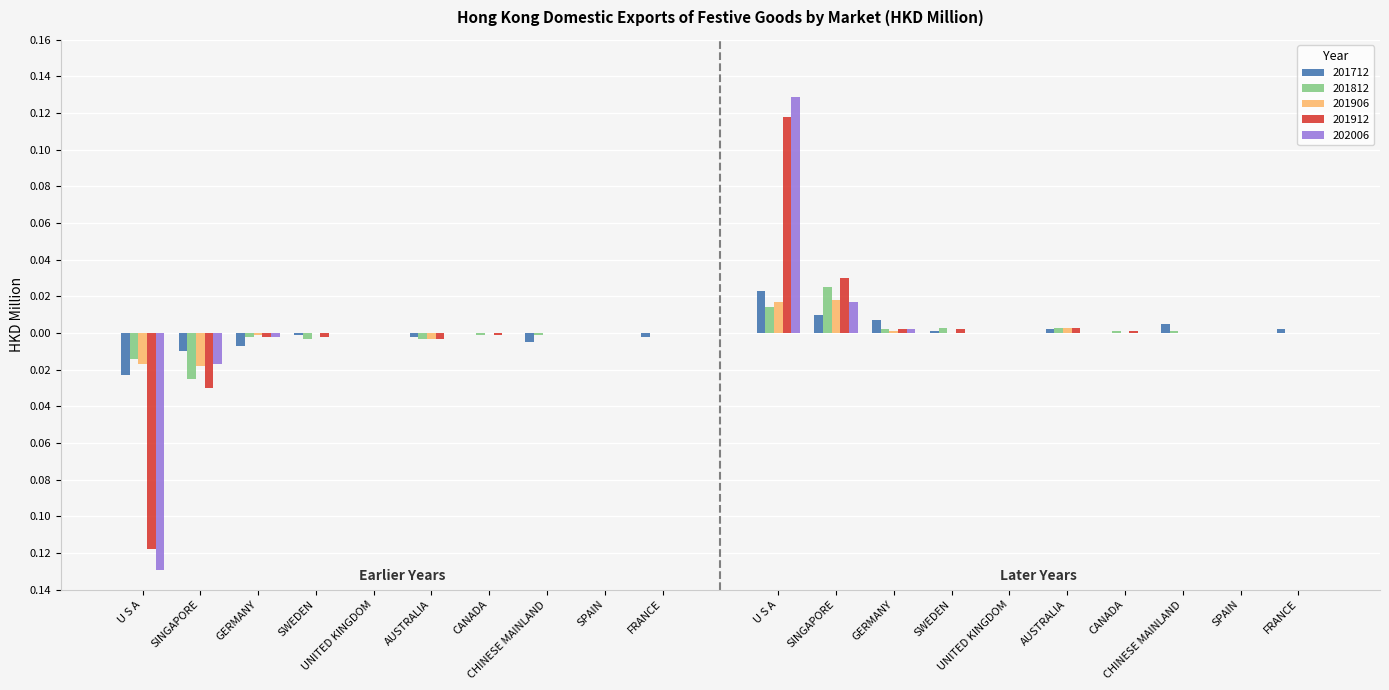

What position from the left is CANADA?

7